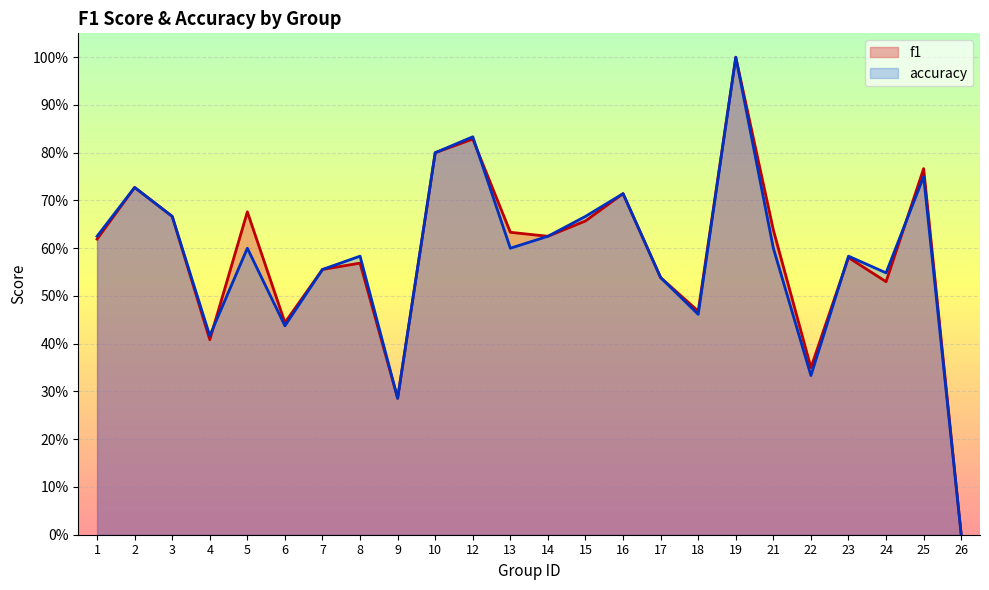

Which series changed the most between 7 and 19?

f1